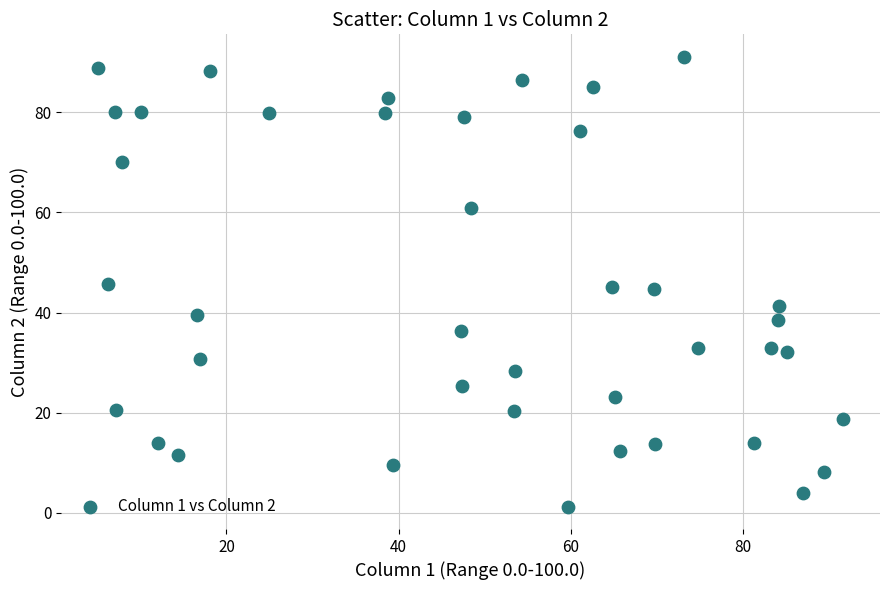

What is the range of Y values (max minus min)?

89.8